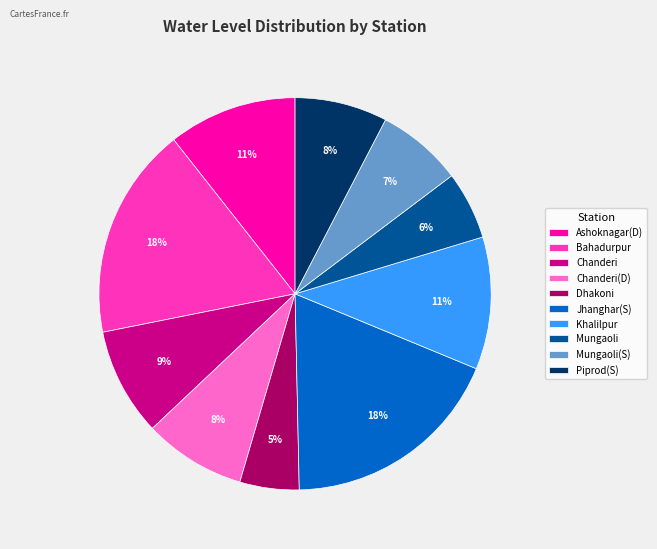

Count the number of slices in the pie.

10